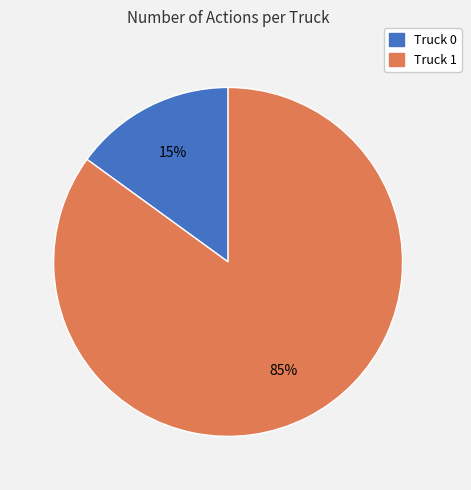

What is the ratio of the value at Truck 0 to the value at Truck 1?

0.2